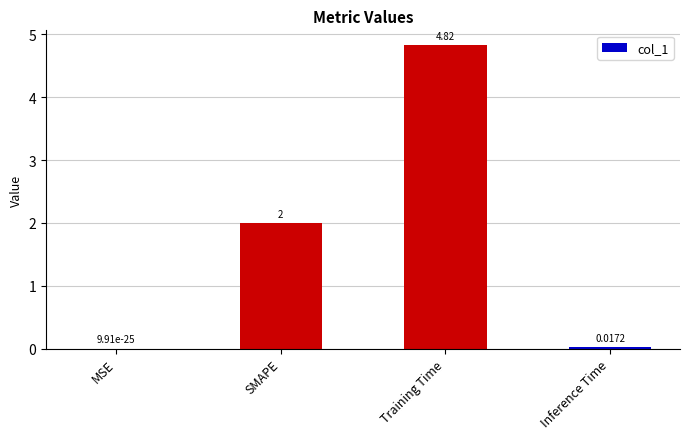

Where is the data nearest to the value 2?

SMAPE